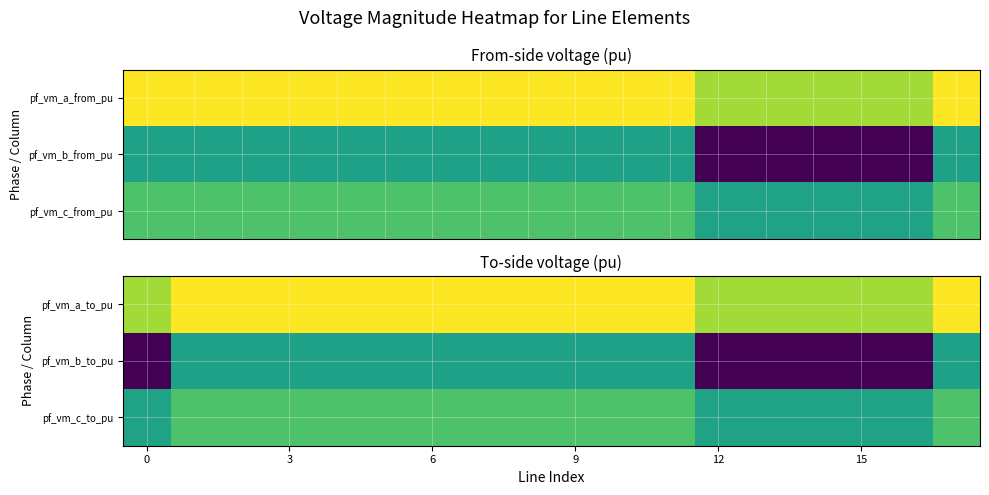

How many distinct data groups are displayed?

3